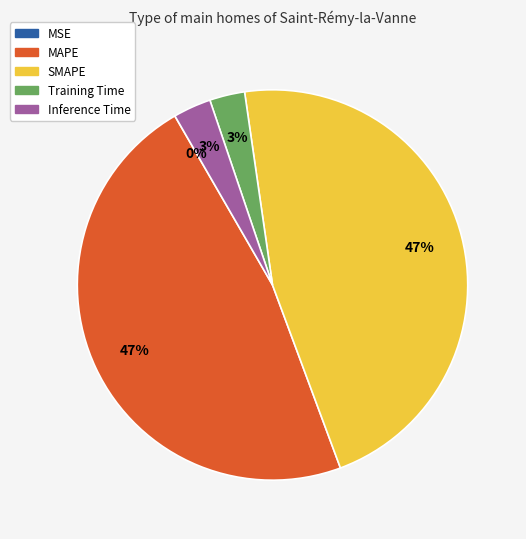

What percentage is the Training Time slice, to the nearest percent?

3%